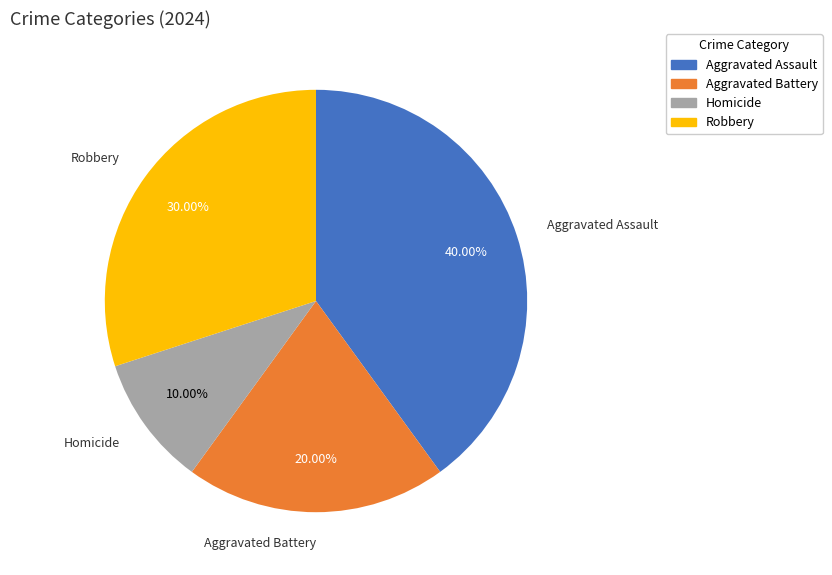

Between Aggravated Battery and Robbery, which is larger?

Robbery